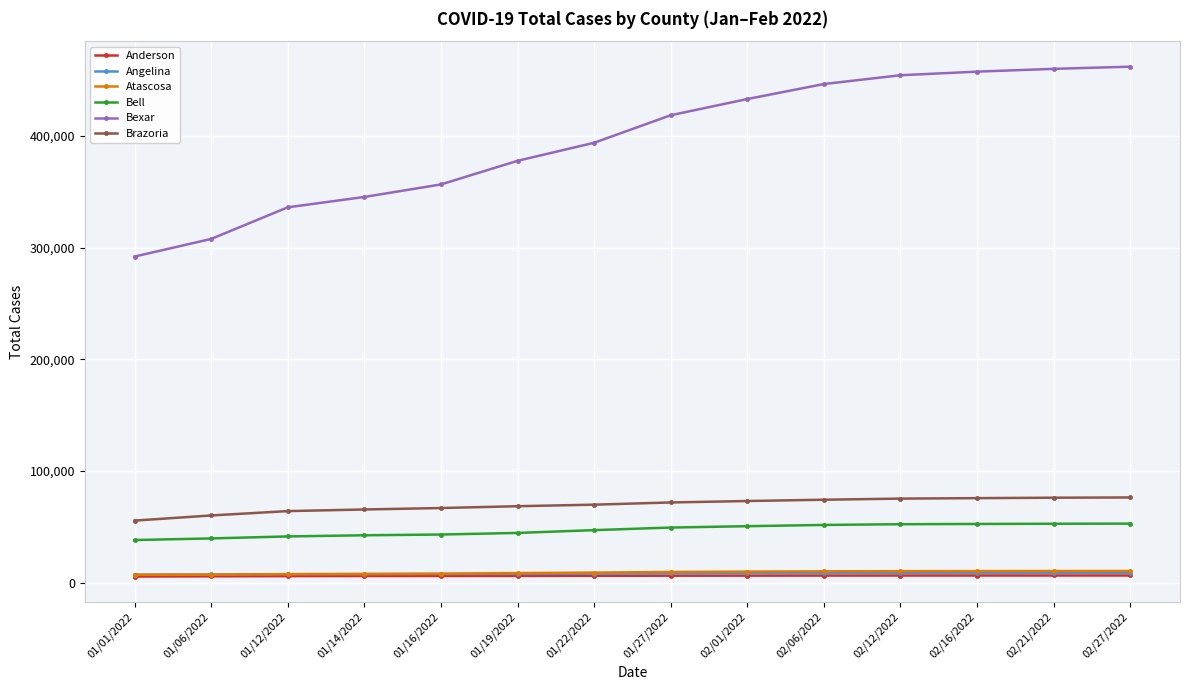

The value of Brazoria at 01/06/2022 is 60309. True or false?

True